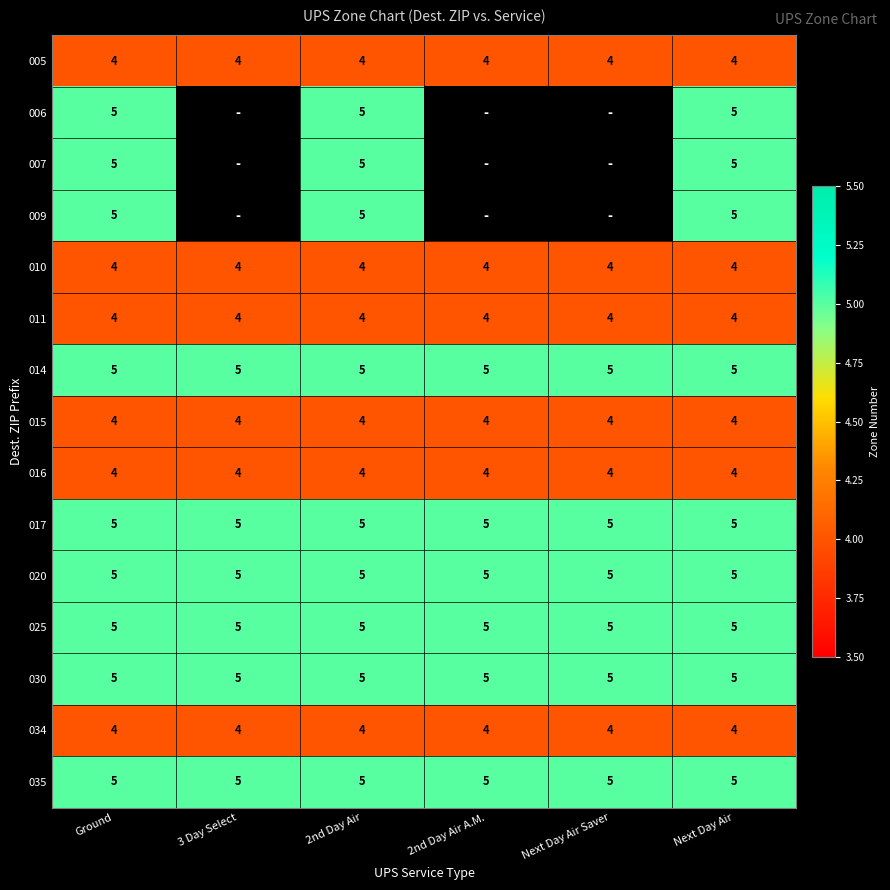

What is the smallest value displayed?

4.0